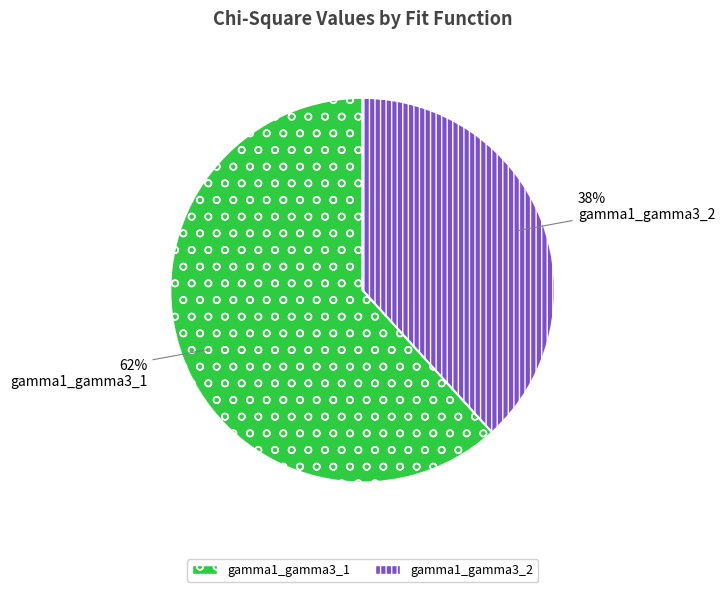

Do gamma1_gamma3_1 and gamma1_gamma3_2 together represent more than half of the pie?

Yes